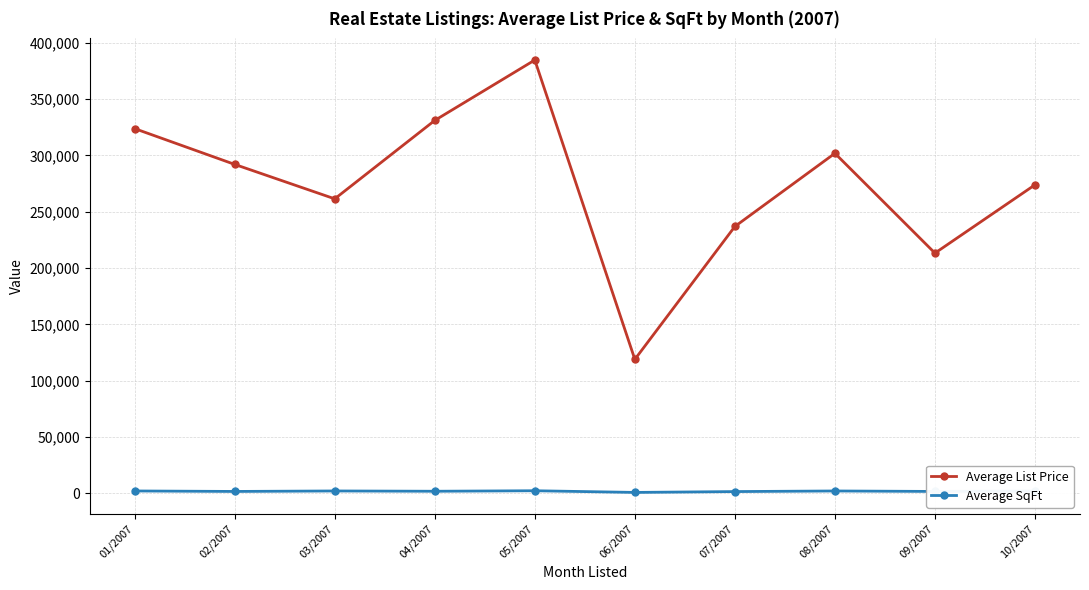

Is the value of Average List Price at 08/2007 greater than the value of Average SqFt at 02/2007?

Yes